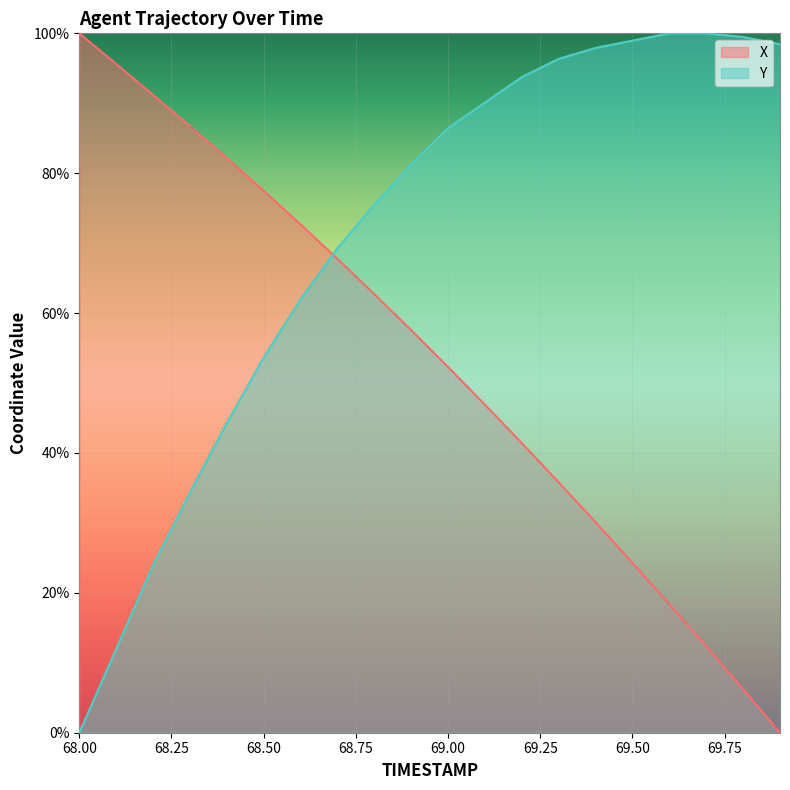

How many lines are shown in the chart?

2